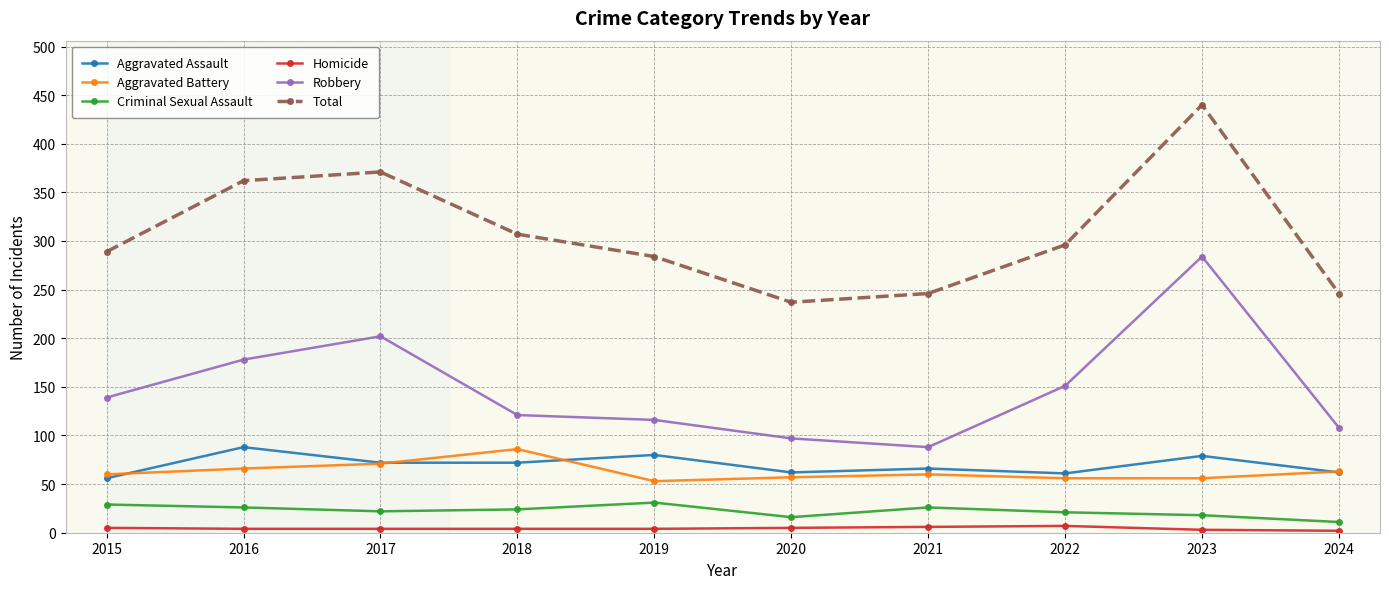

What is the sum of all Homicide values?

44